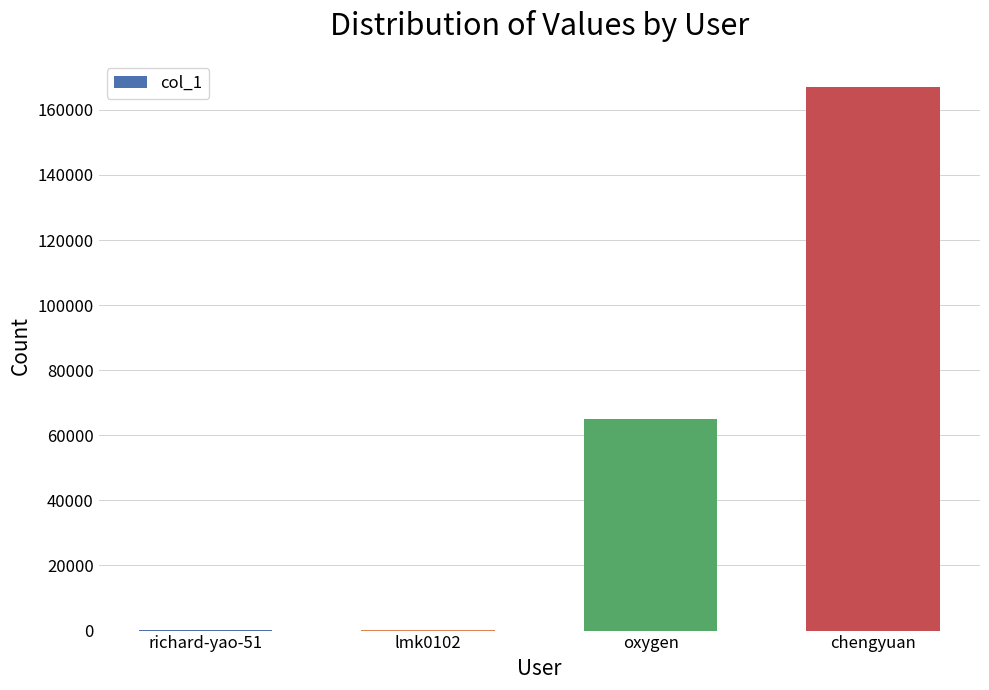

What is the sum of all values?

232229